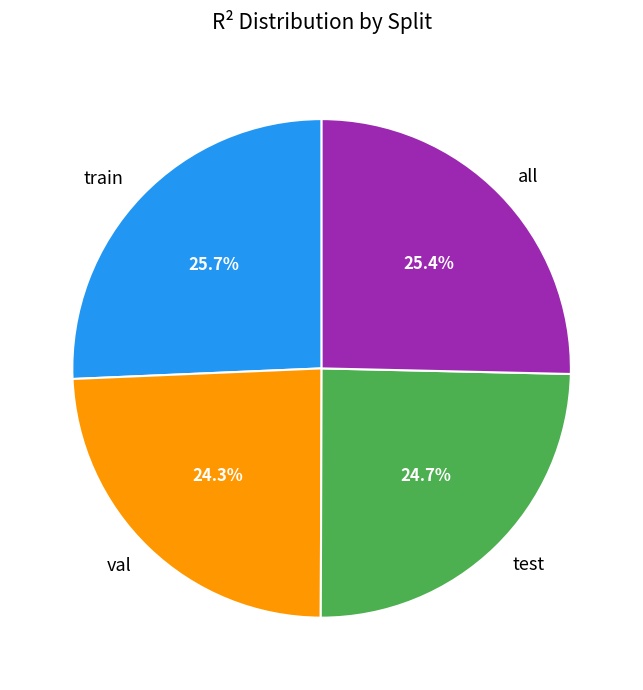

Is train the majority of the pie?

No